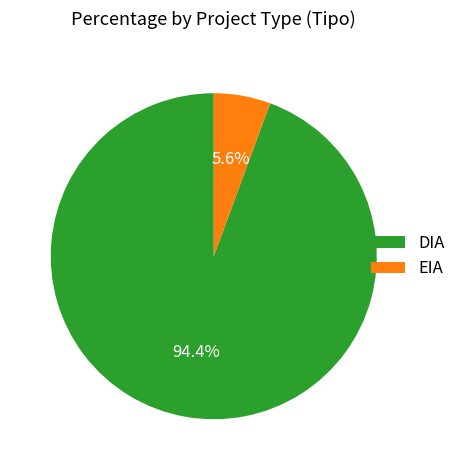

Does EIA account for over 50% of the chart?

No